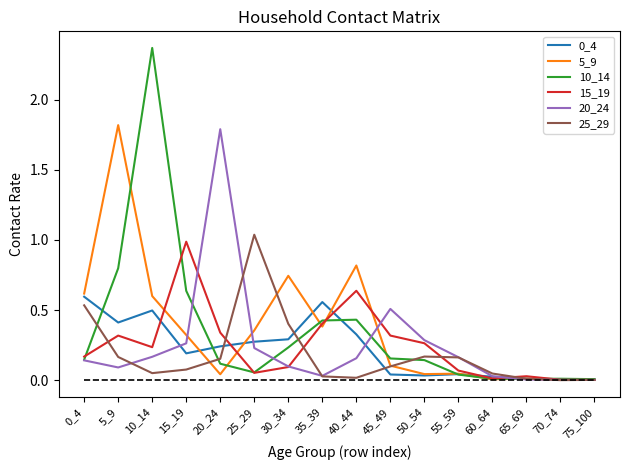

The value of 5_9 at 5_9 is 1.8. True or false?

True